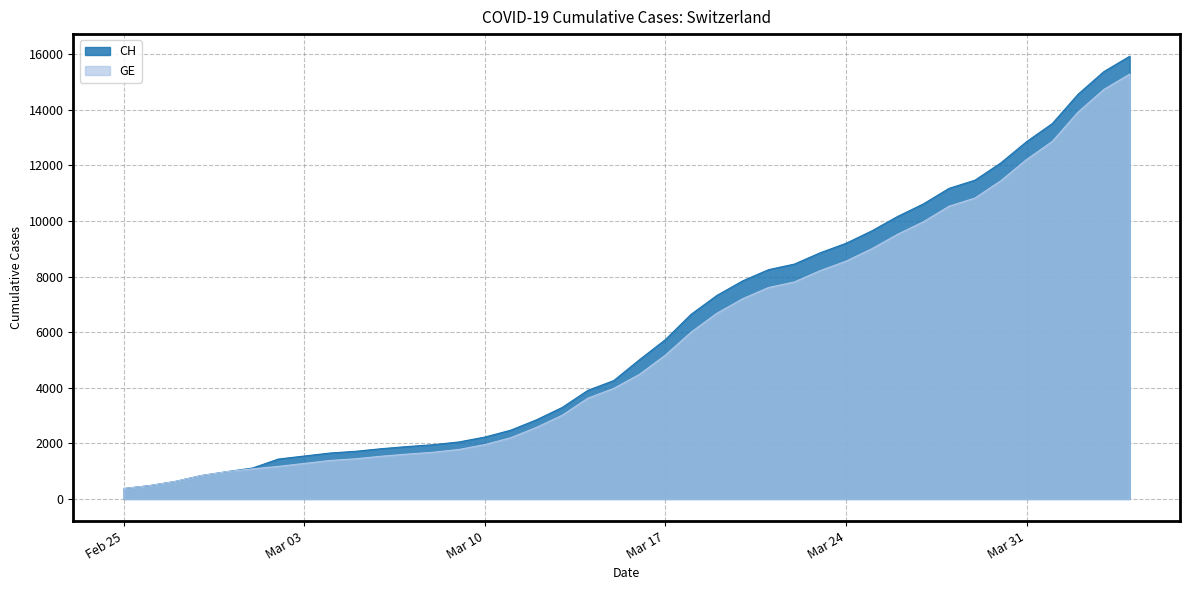

Which has a higher value, 2020-04-04 or 2020-03-25?

2020-04-04